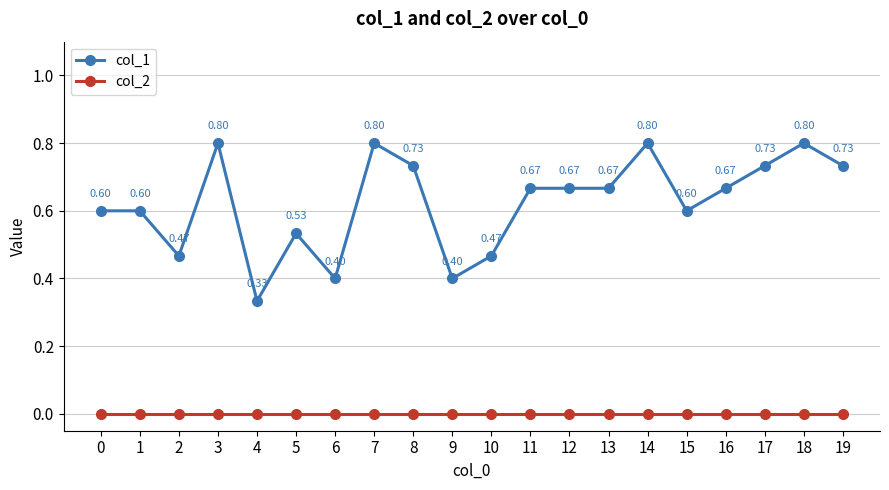

True or false: col_2 and col_1 intersect in this chart.

False